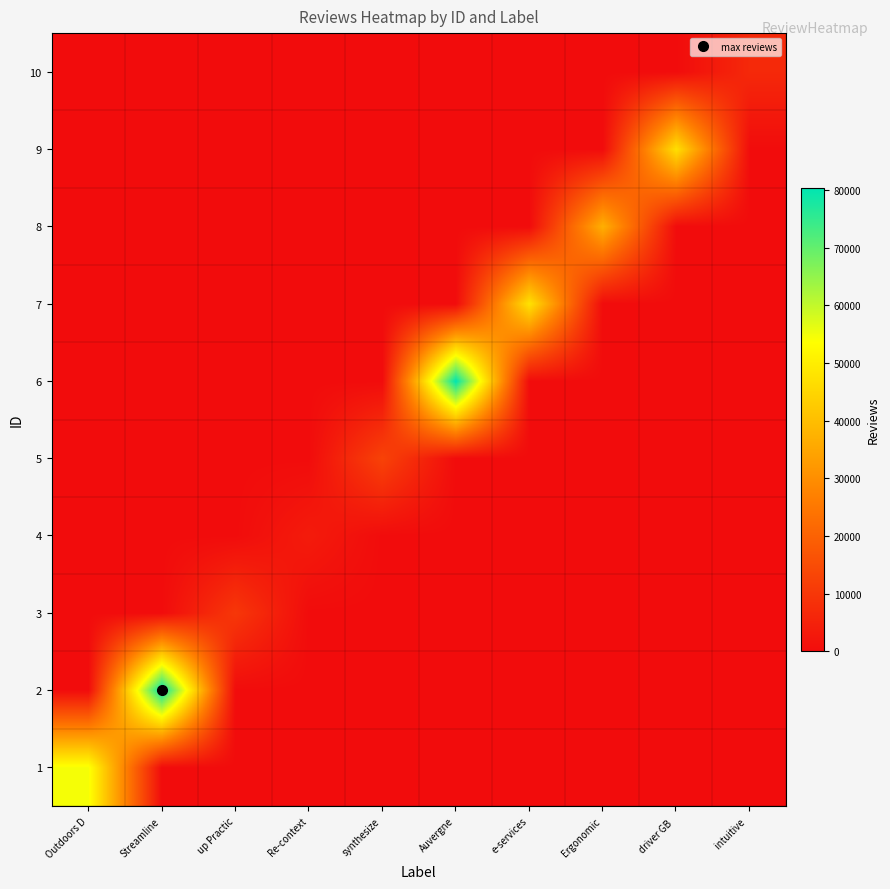

Reading left to right, list all the values displayed in this chart.

1: Outdoors D=54606	Streamline=0	up Practic=0	Re-context=0	synthesize=0	Auvergne=0	e-services=0	Ergonomic=0	driver GB =0	intuitive =0
2: Outdoors D=0	Streamline=80366	up Practic=0	Re-context=0	synthesize=0	Auvergne=0	e-services=0	Ergonomic=0	driver GB =0	intuitive =0
3: Outdoors D=0	Streamline=0	up Practic=10017	Re-context=0	synthesize=0	Auvergne=0	e-services=0	Ergonomic=0	driver GB =0	intuitive =0
4: Outdoors D=0	Streamline=0	up Practic=0	Re-context=3495	synthesize=0	Auvergne=0	e-services=0	Ergonomic=0	driver GB =0	intuitive =0
5: Outdoors D=0	Streamline=0	up Practic=0	Re-context=0	synthesize=12689	Auvergne=0	e-services=0	Ergonomic=0	driver GB =0	intuitive =0
6: Outdoors D=0	Streamline=0	up Practic=0	Re-context=0	synthesize=0	Auvergne=80210	e-services=0	Ergonomic=0	driver GB =0	intuitive =0
7: Outdoors D=0	Streamline=0	up Practic=0	Re-context=0	synthesize=0	Auvergne=0	e-services=47606	Ergonomic=0	driver GB =0	intuitive =0
8: Outdoors D=0	Streamline=0	up Practic=0	Re-context=0	synthesize=0	Auvergne=0	e-services=0	Ergonomic=36984	driver GB =0	intuitive =0
9: Outdoors D=0	Streamline=0	up Practic=0	Re-context=0	synthesize=0	Auvergne=0	e-services=0	Ergonomic=0	driver GB =46919	intuitive =0
10: Outdoors D=0	Streamline=0	up Practic=0	Re-context=0	synthesize=0	Auvergne=0	e-services=0	Ergonomic=0	driver GB =0	intuitive =6620